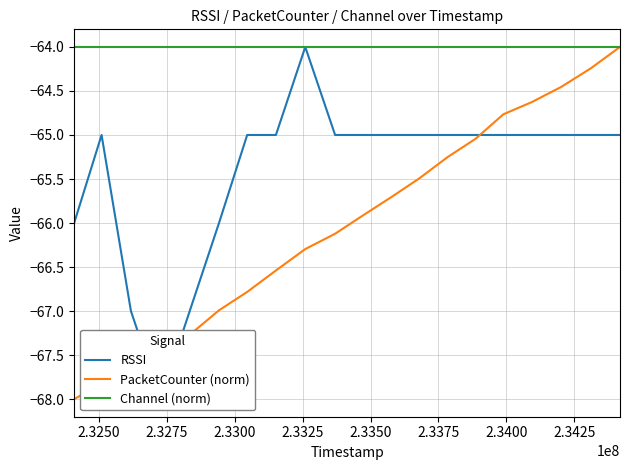

What is the maximum value for PacketCounter (norm)?

-64.0